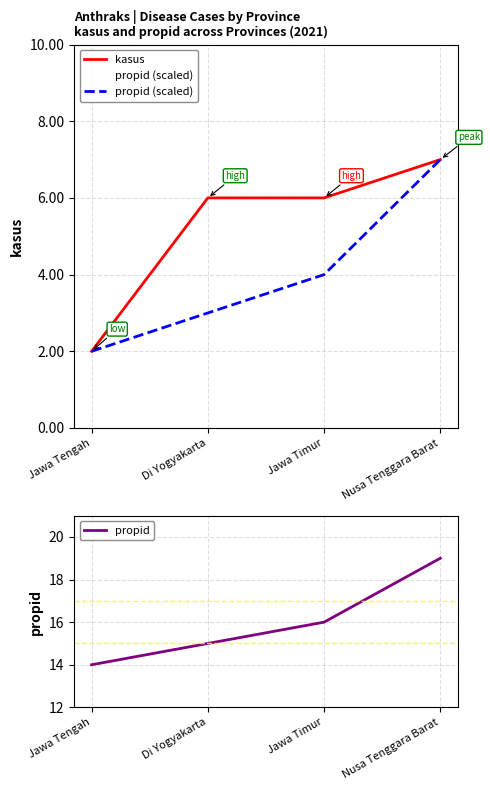

List the series in order of their peak value, lowest first.

kasus, propid (scaled), propid